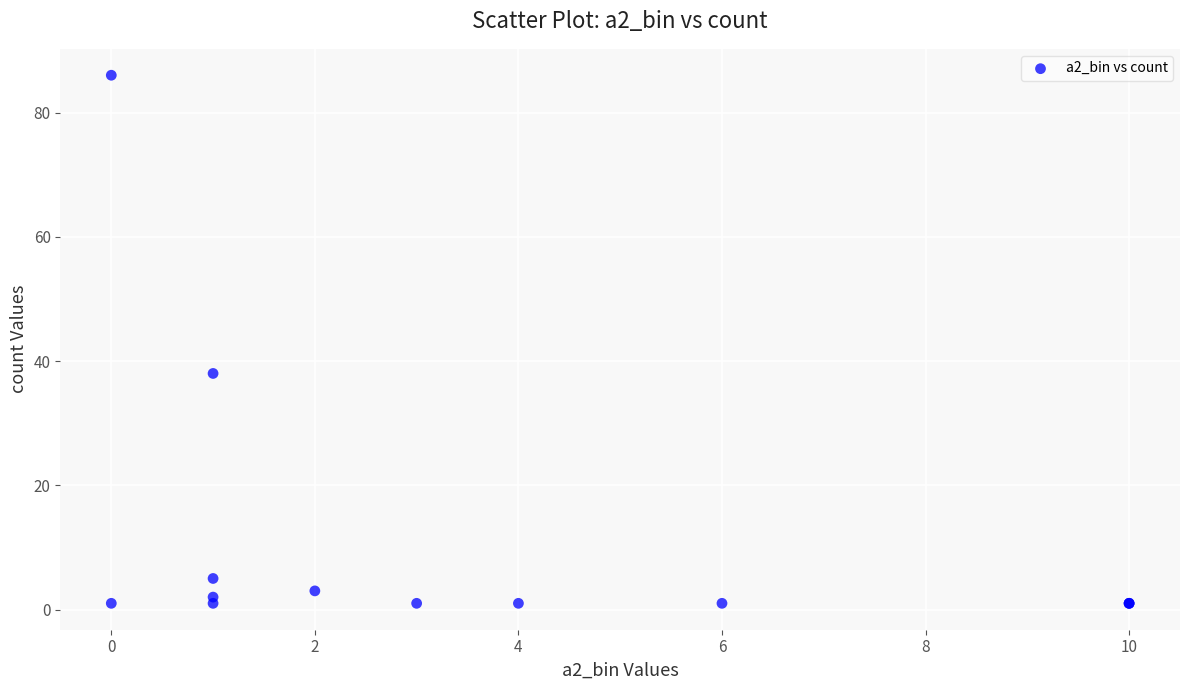

What Y value in the scatter plot is closest to 43?

38